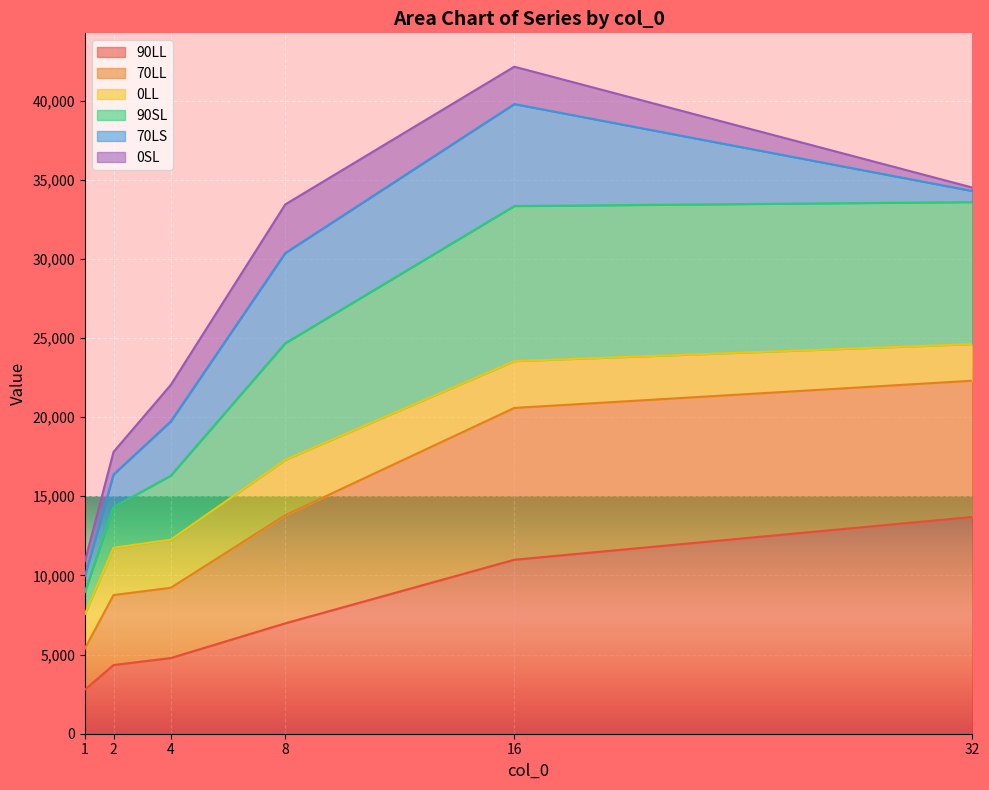

At which category is the sum across all series the highest?

16